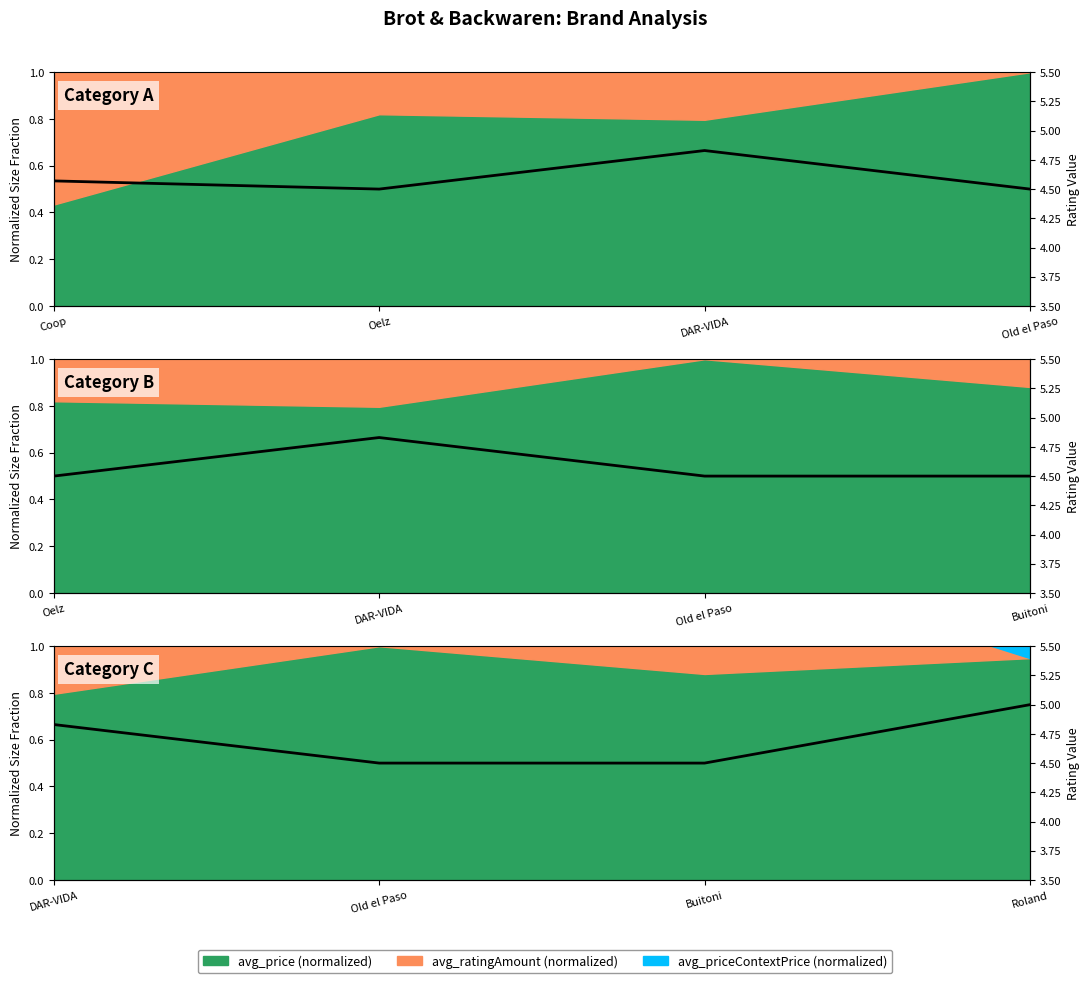

How many categories are shown in the chart?

4